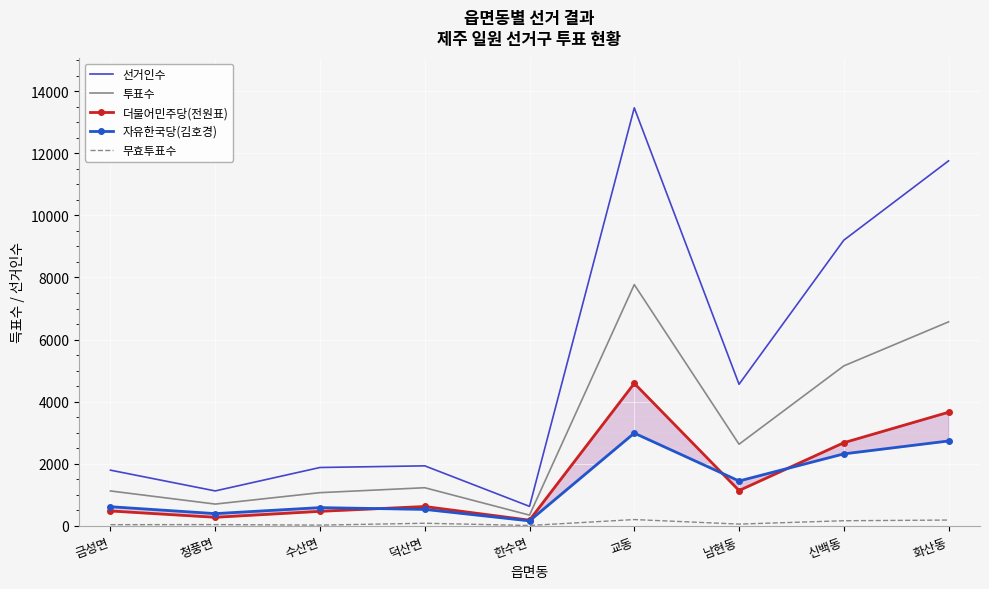

Reading left to right, list all the values displayed in this chart.

선거인수: 금성면=1790	청풍면=1121	수산면=1876	덕산면=1929	한수면=623	교동=13467	남현동=4558	신백동=9202	화산동=11759
투표수: 금성면=1120	청풍면=697	수산면=1065	덕산면=1224	한수면=341	교동=7770	남현동=2626	신백동=5150	화산동=6570
더불어민주당(전원표): 금성면=475	청풍면=271	수산면=463	덕산면=619	한수면=178	교동=4588	남현동=1133	신백동=2675	화산동=3657
자유한국당(김호경): 금성면=612	청풍면=390	수산면=583	덕산면=526	한수면=156	교동=2984	남현동=1441	신백동=2315	화산동=2731
무효투표수: 금성면=33	청풍면=36	수산면=19	덕산면=79	한수면=7	교동=198	남현동=52	신백동=160	화산동=182